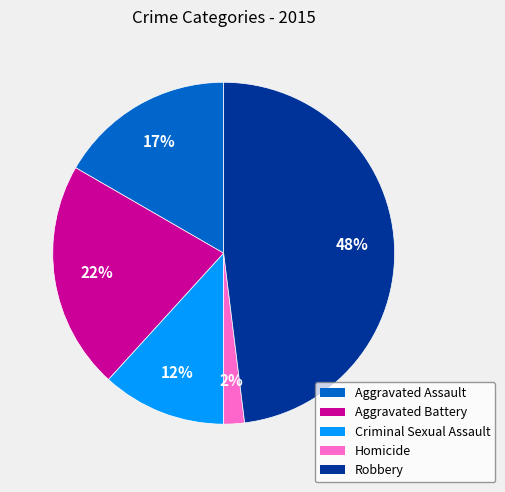

Count the number of slices in the pie.

5